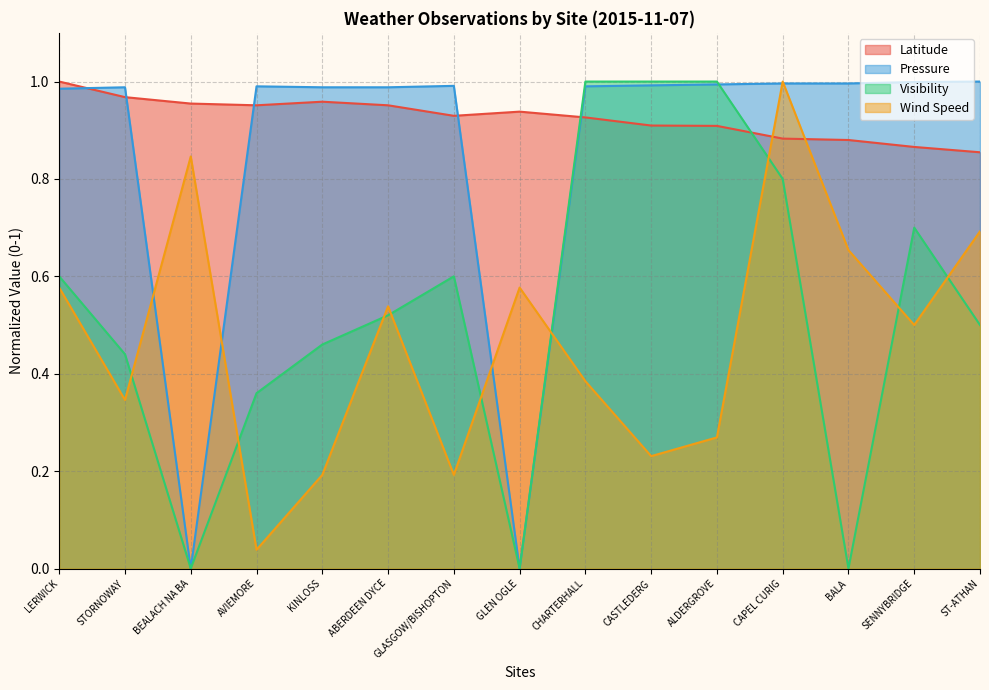

Which category has the highest value in the Wind Speed series?

CAPEL CURIG